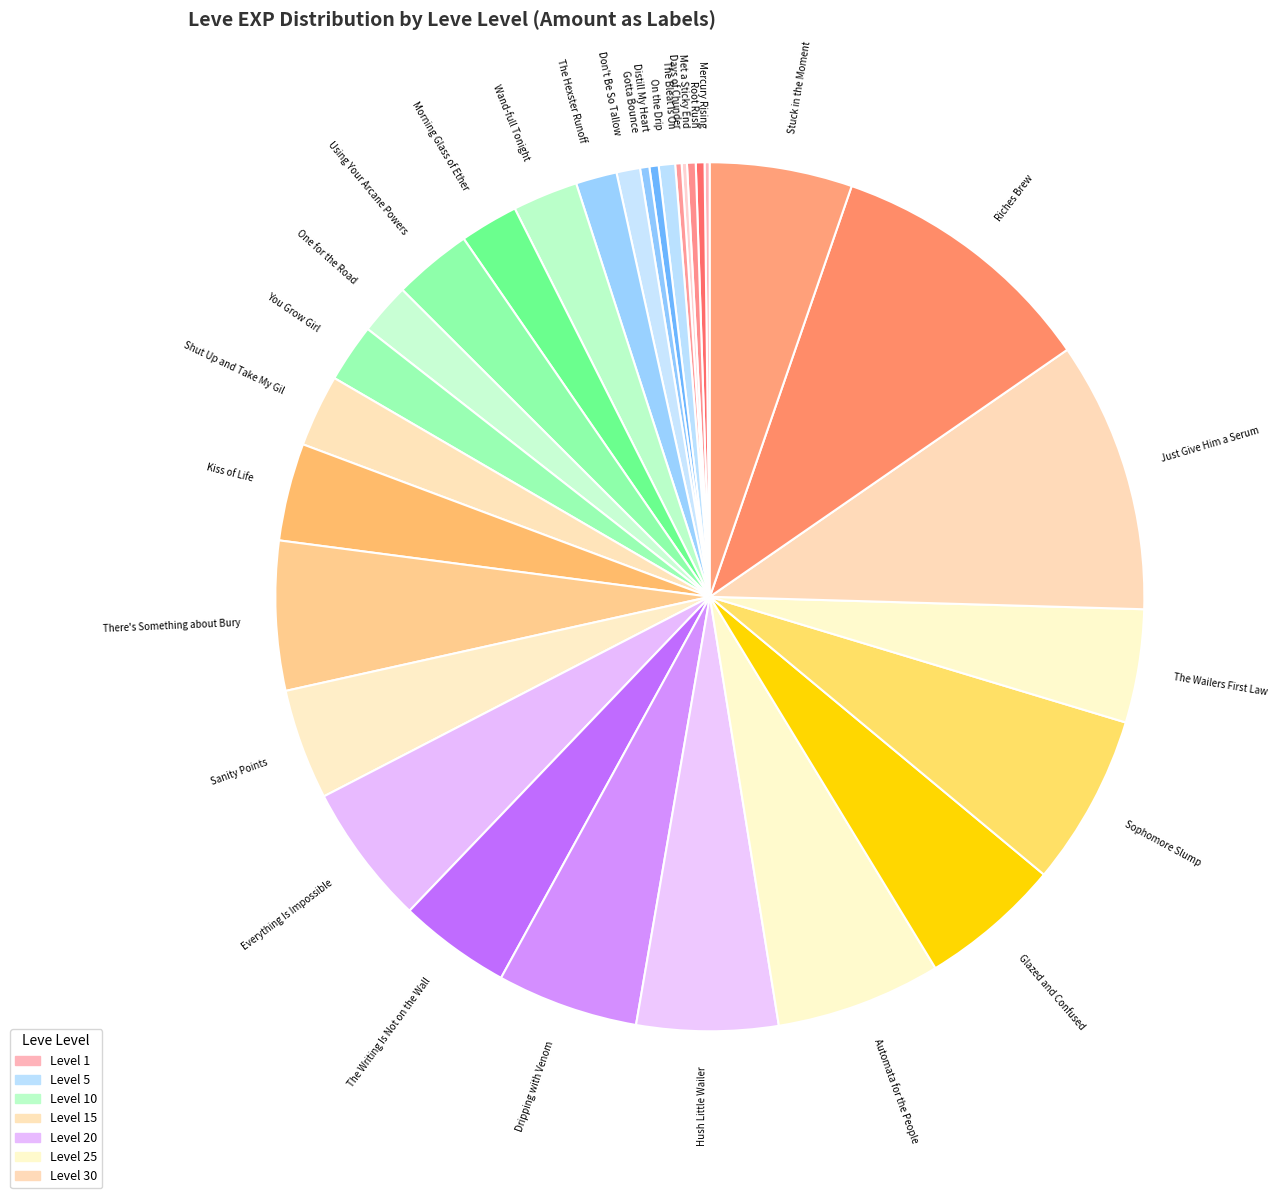

Approximately how many times larger is the value at On the Drip compared to Don't Be So Tallow?

0.7